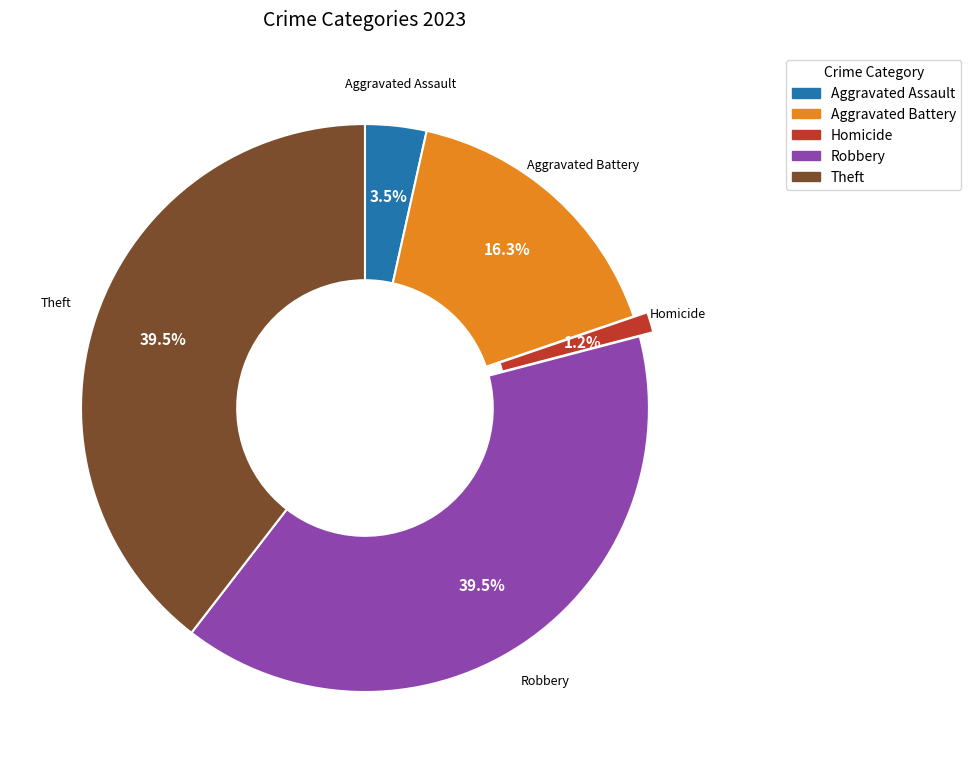

Does any single category account for the majority?

No